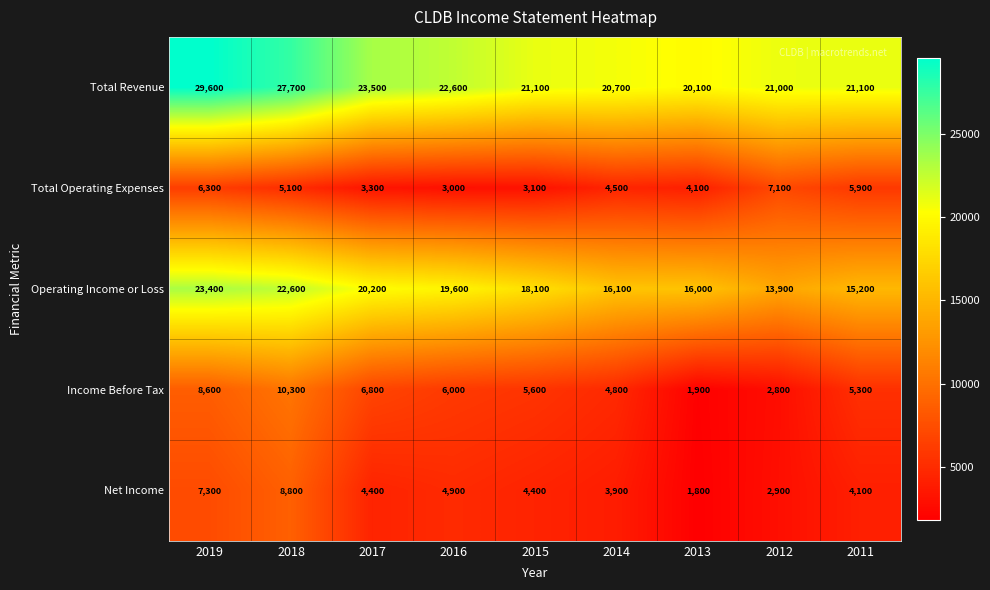

At which label does Total Revenue first exceed 21100?

2019